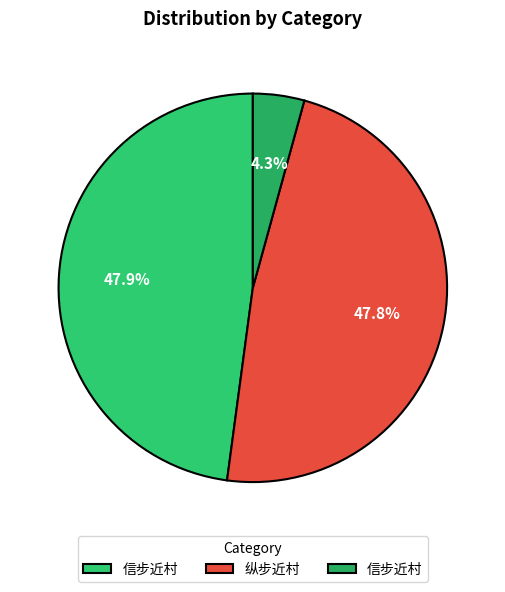

Which slice is the smallest?

信步近村 (83222)